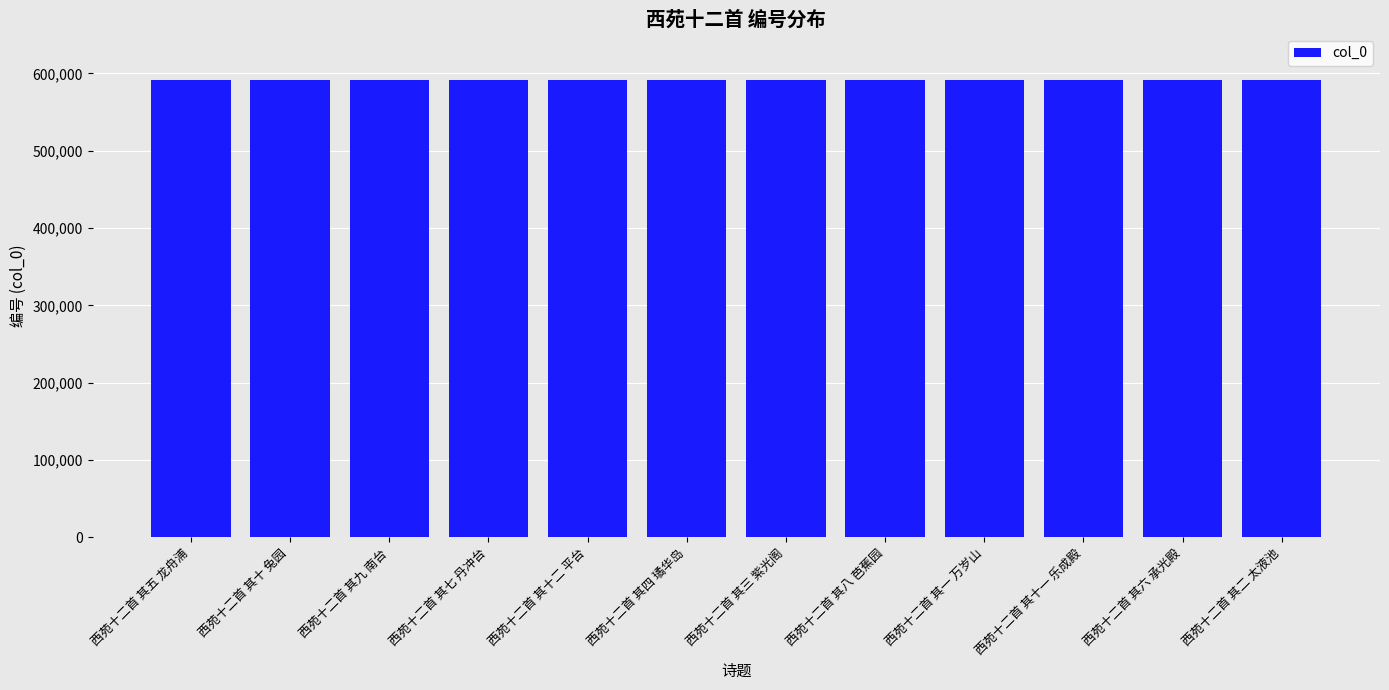

The chart shows a value of 854728 at 西苑十二首 其八 芭蕉园. True or false?

False